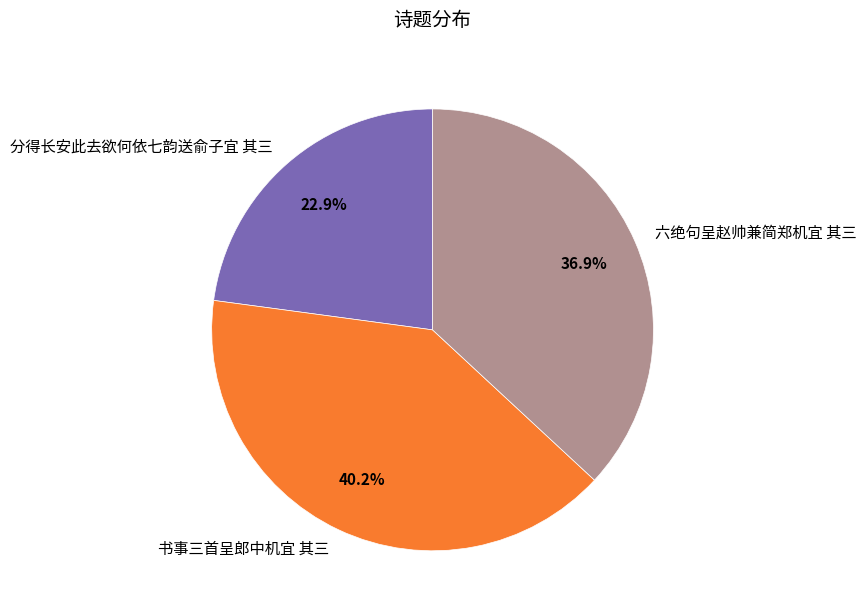

The 书事三首呈郎中机宜 其三 slice represents 51% of the pie. True or false?

False